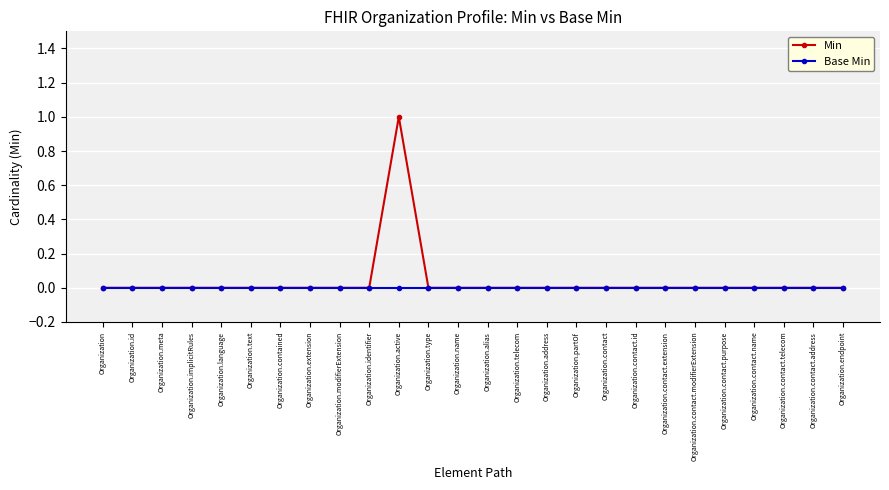

Is it true that Base Min equals 0 at Organization.contact.address?

True